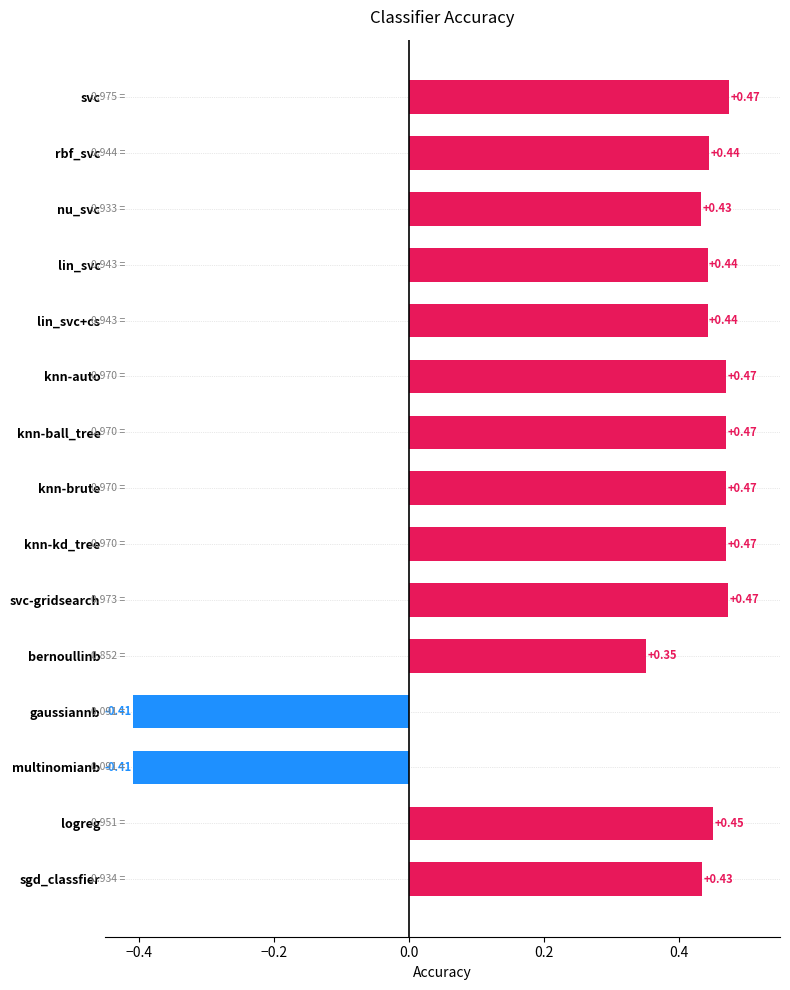

Does the chart contain stacked bars?

No